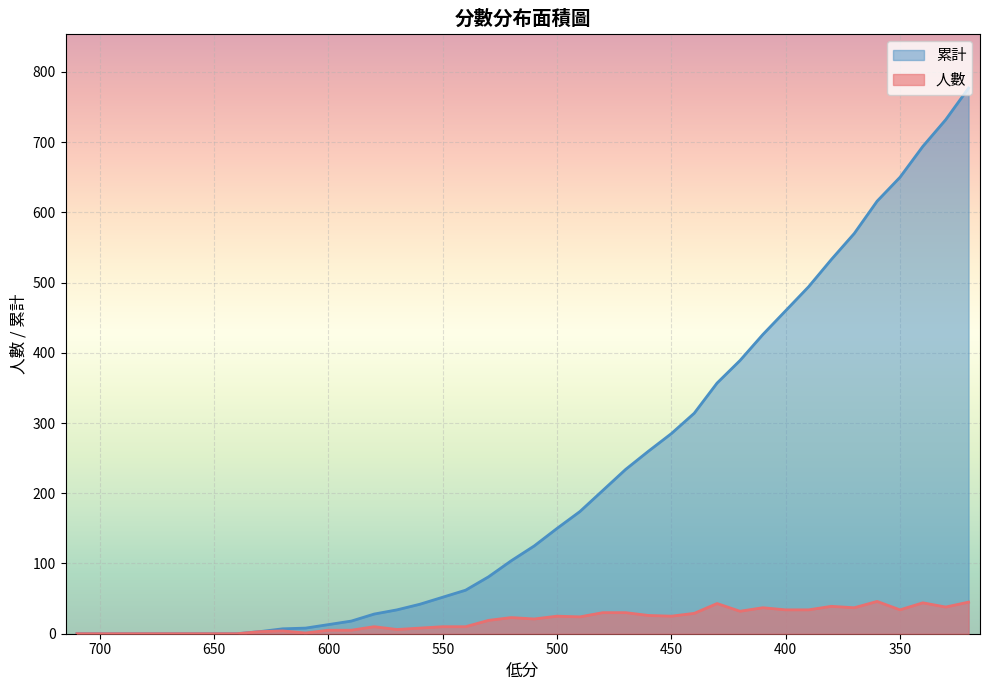

At 440, list the series in order from smallest to largest.

人數, 累計